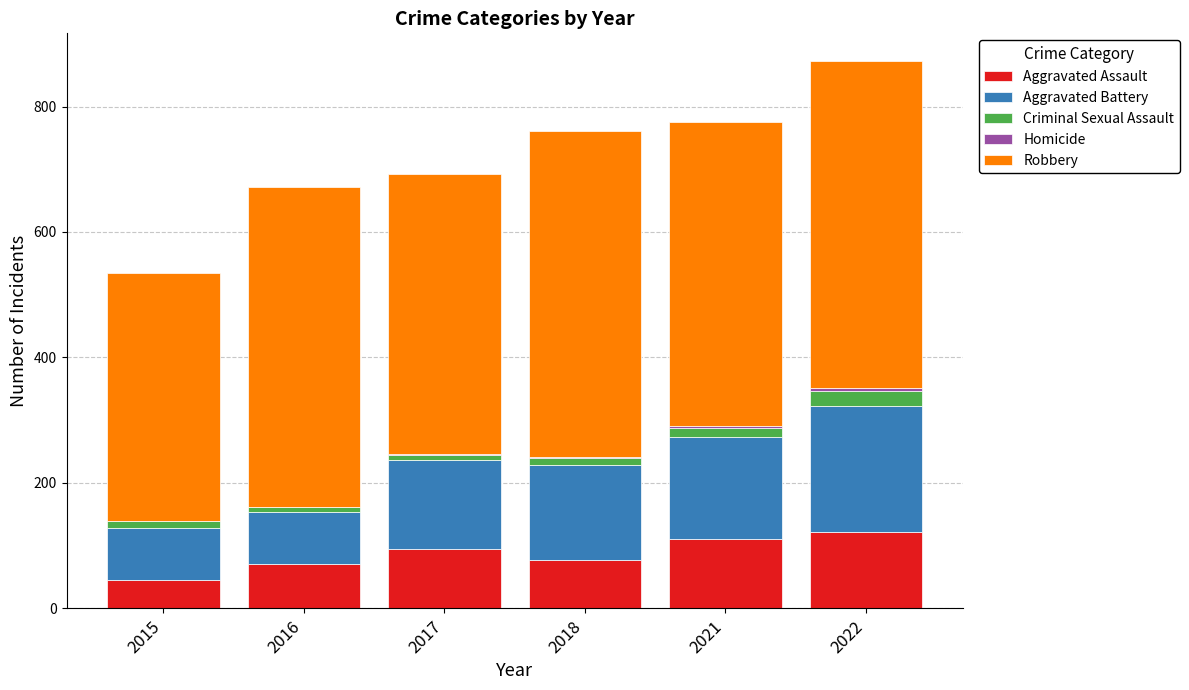

What is the maximum value for Aggravated Assault?

121